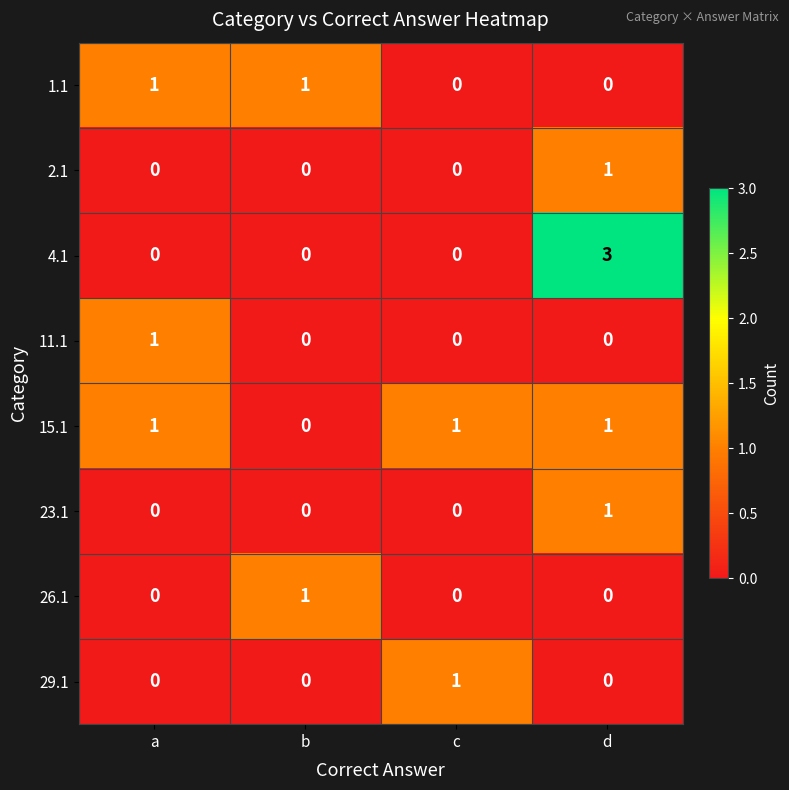

What is the greatest value displayed?

3